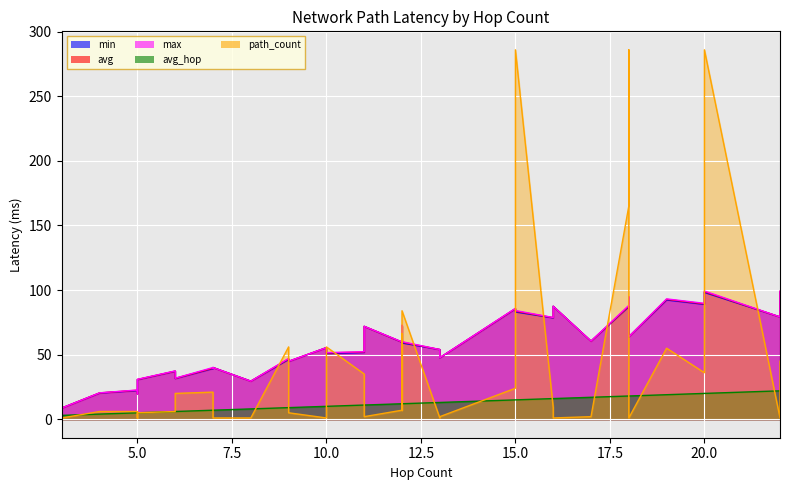

The avg_hop series shows 2.3 at 10. True or false?

False